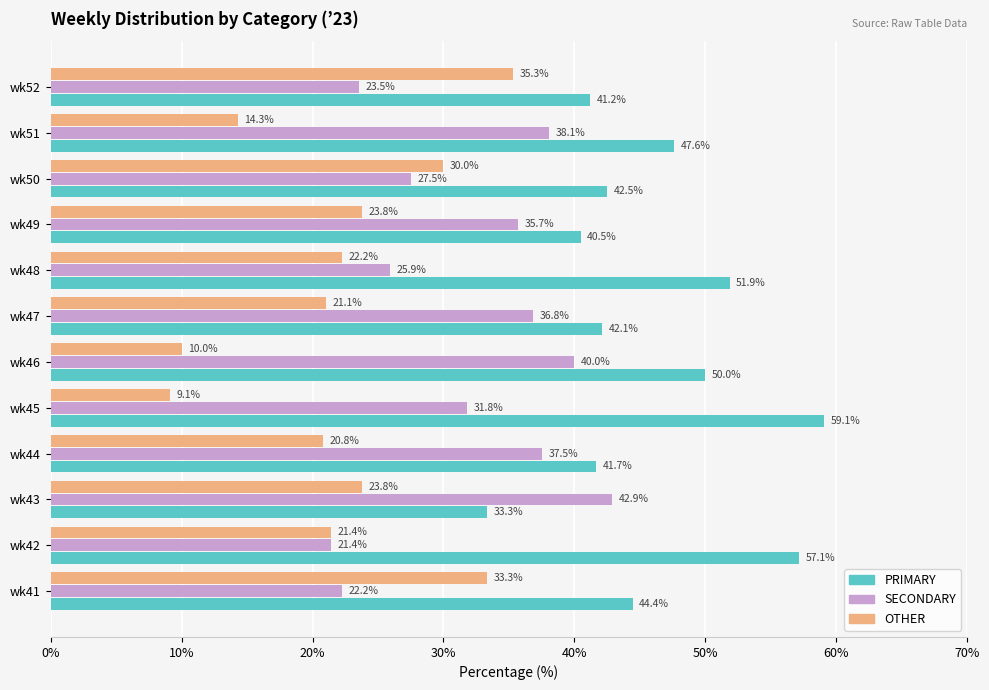

Is it true that SECONDARY equals 24.6 at wk46?

False